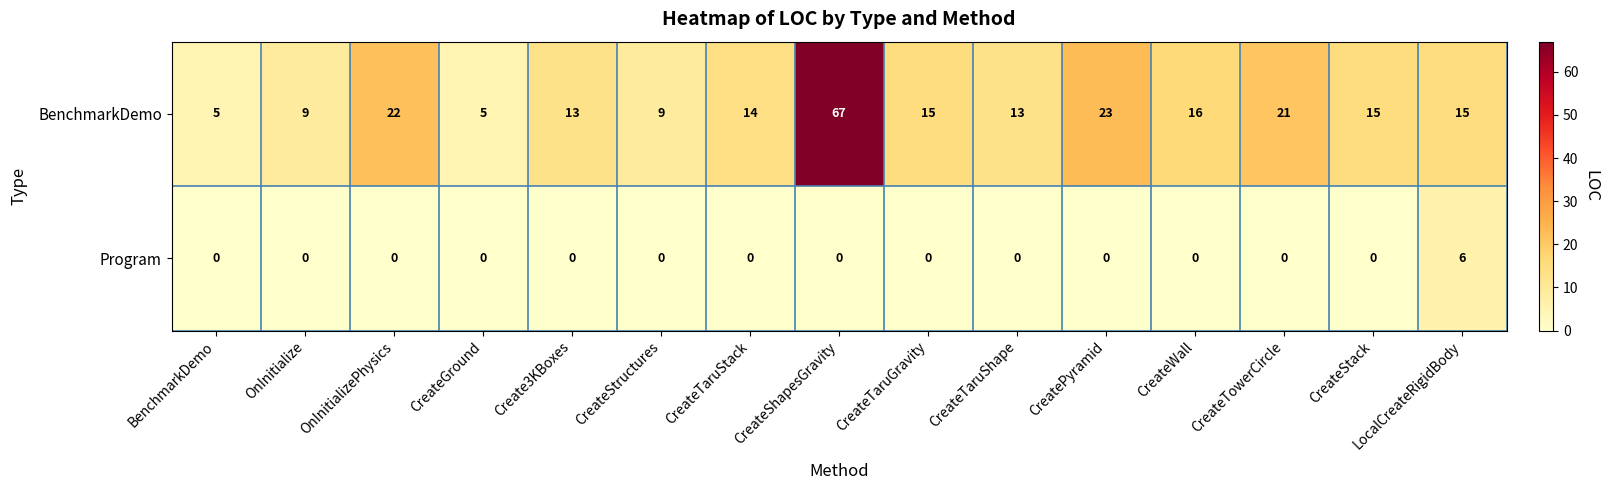

How many categories are shown in the chart?

15